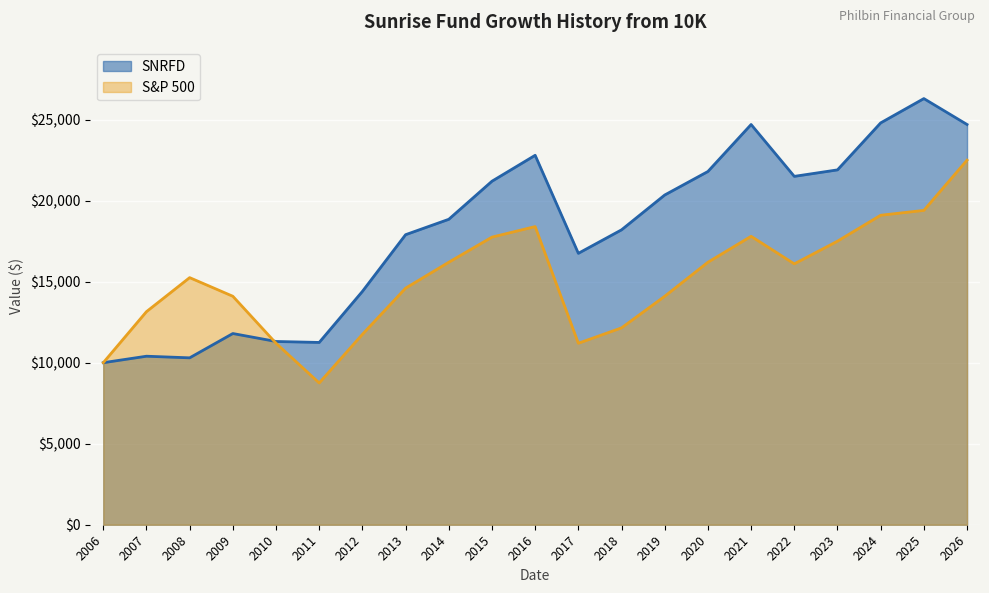

Reading right to left, what are all the values shown in this chart?

SNRFD: 24700	26300	24800	21900	21500	24700	21800	20350	18200	16750	22800	21200	18850	17900	14400	11250	11310	11800	10300	10400	10000
S&P 500: 22500	19400	19100	17500	16100	17800	16200	14100	12150	11200	18400	17750	16200	14600	11750	8750	11200	14100	15250	13150	10000